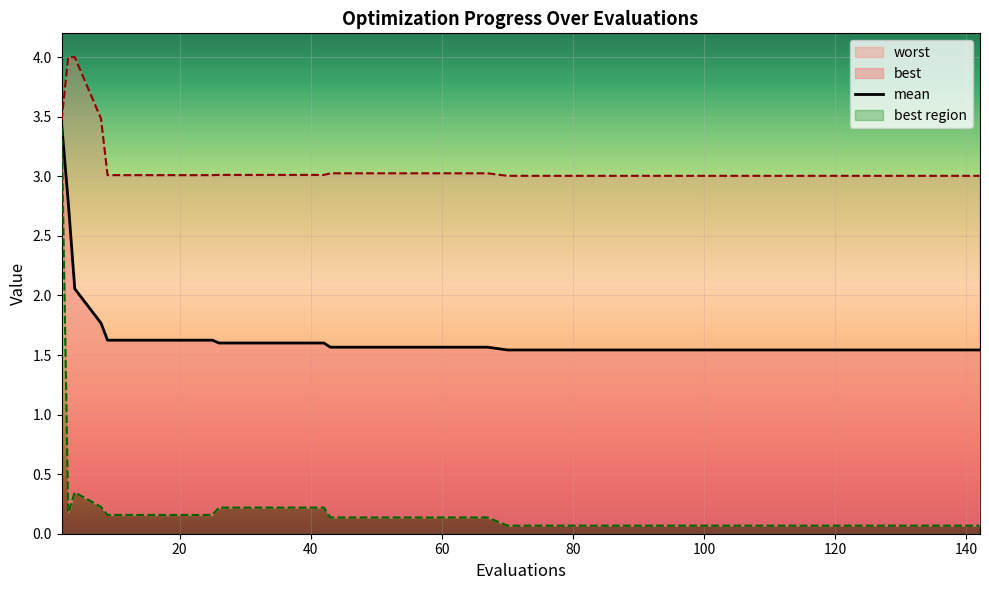

What is the sum of all values?

66.4